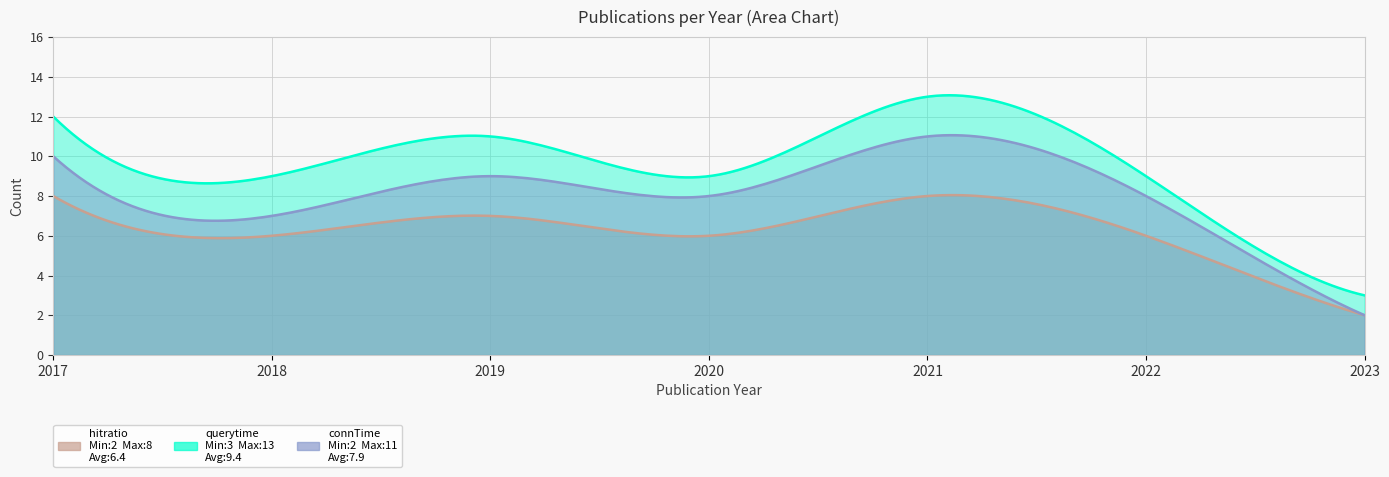

True or false: connTime has more than 1 interior local peaks.

True